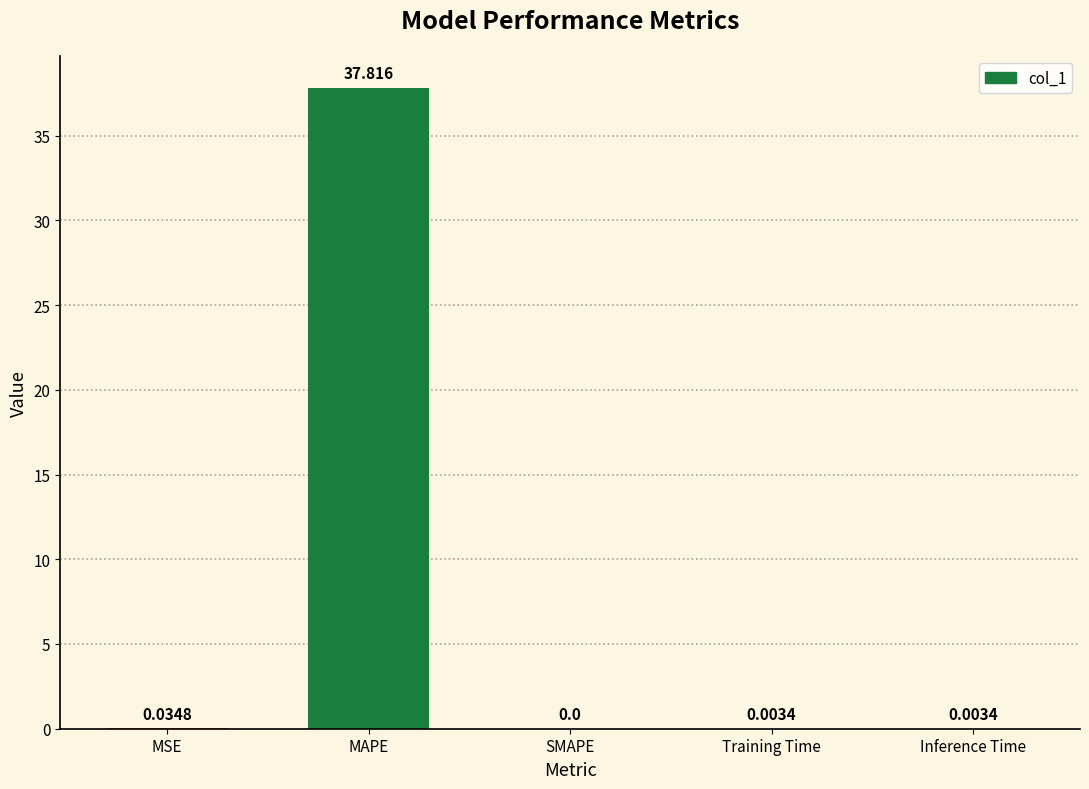

At which label is the value closest to 18?

MSE